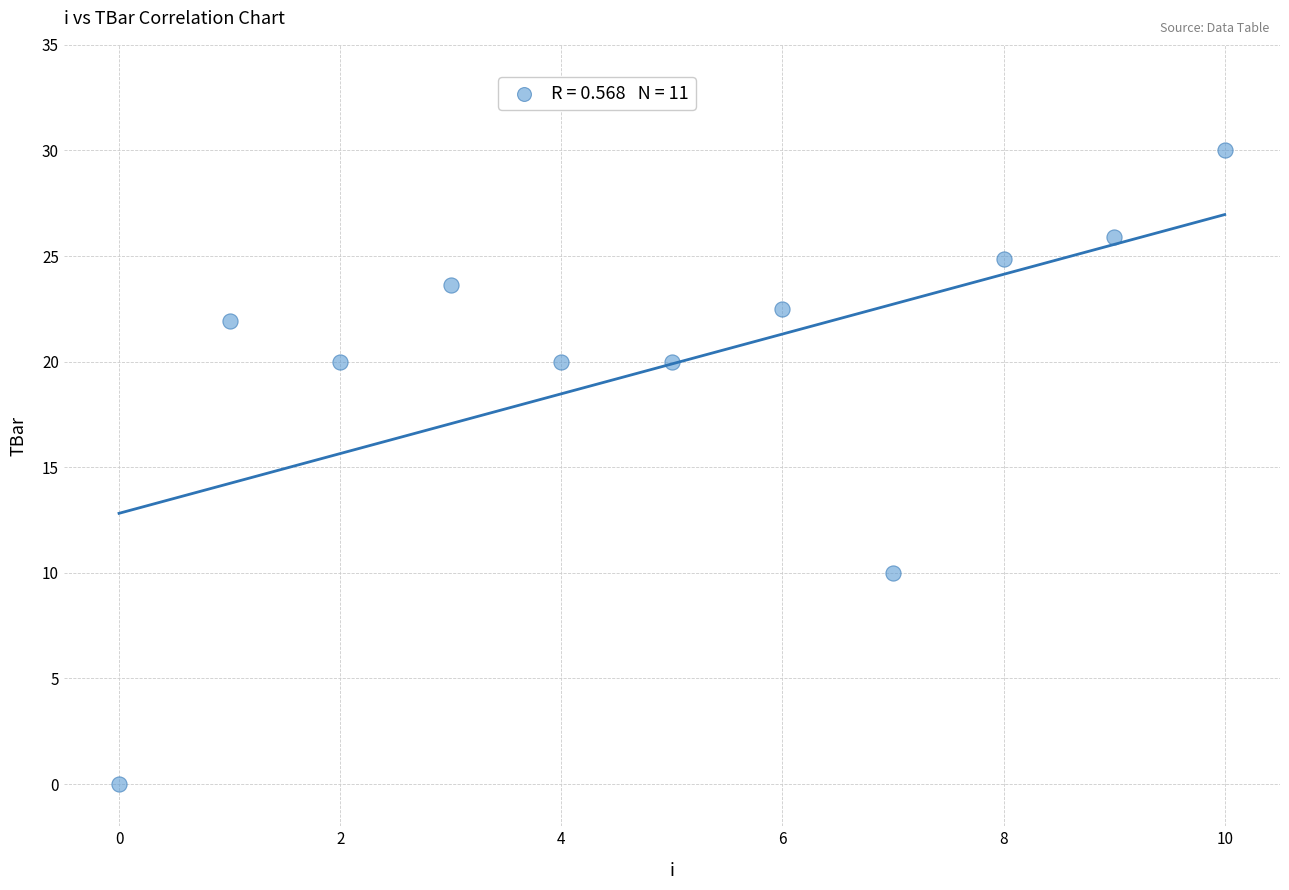

What is the average Y value?

19.9